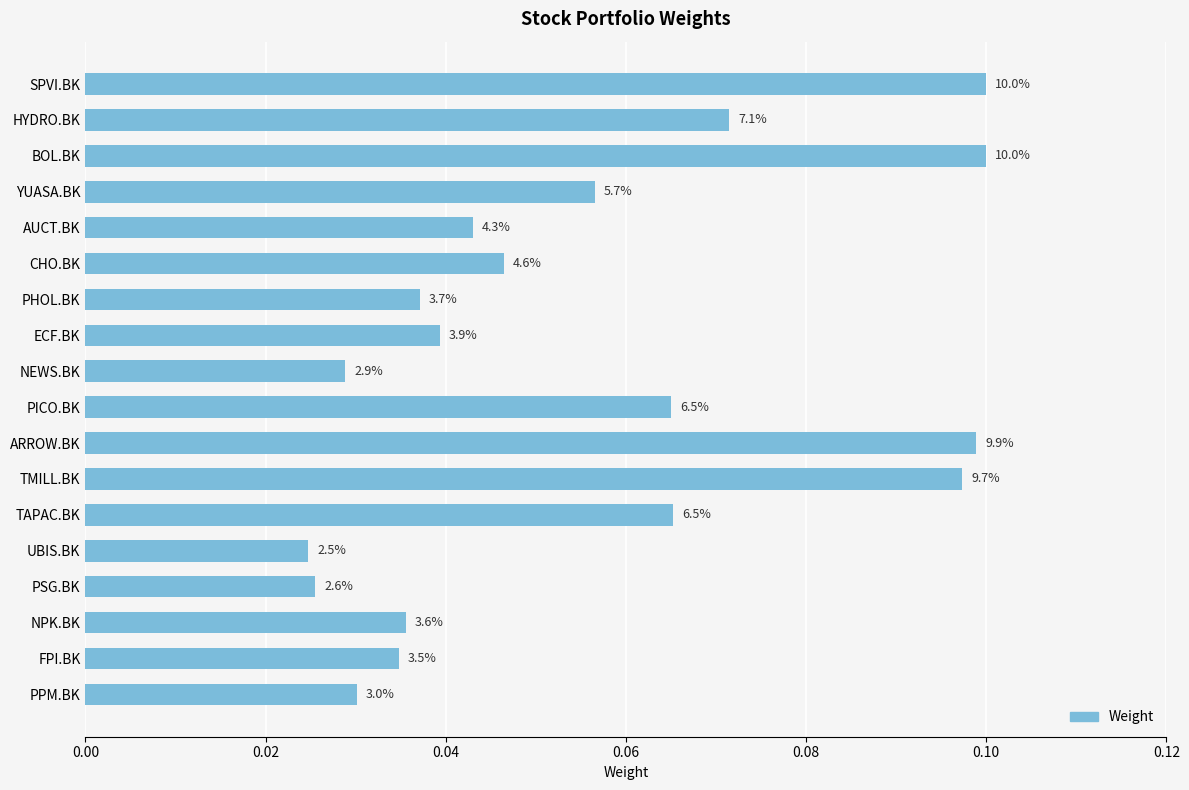

Count the values in the range 0 to 1.

18